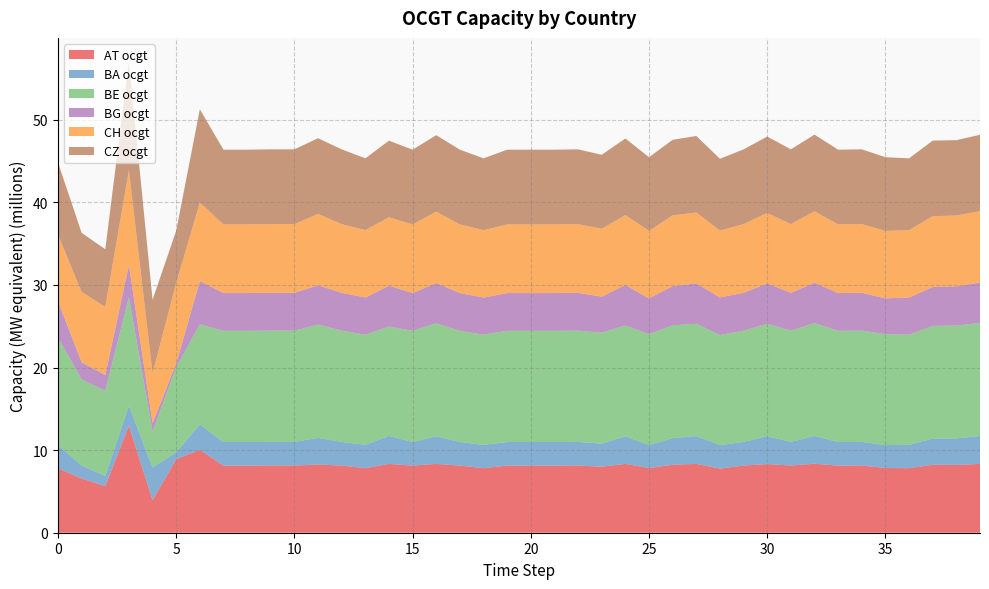

Reading left to right, list all the values displayed in this chart.

AT ocgt: 0=7798775.4	1=6567098.0	2=5634942.0	3=12953571.8	4=3939155.2	5=8896526.7	6=10037409.1	7=8126119.9	8=8126119.9	9=8135718.5	10=8135718.5	11=8257646.0	12=8135718.5	13=7815322.3	14=8332054.0	15=8126119.9	16=8340320.8	17=8126119.9	18=7814755.4	19=8126119.9	20=8126119.9	21=8126119.9	22=8135718.5	23=7995593.5	24=8337203.7	25=7835758.6	26=8234052.6	27=8333833.1	28=7760577.1	29=8135718.5	30=8313219.6	31=8135718.5	32=8357355.7	33=8126119.9	34=8135718.5	35=7835732.8	36=7814952.7	37=8232718.9	38=8212353.8	39=8331460.6
BA ocgt: 0=2795284.2	1=1576772.9	2=1251866.6	3=2427581.6	4=3974216.1	5=827526.1	6=3078799.7	7=2856136.3	8=2856136.3	9=2858729.5	10=2858729.5	11=3233145.3	12=2858729.5	13=2830233.1	14=3390881.1	15=2856136.3	16=3334806.3	17=2856136.3	18=2830228.2	19=2856136.3	20=2856136.3	21=2856136.3	22=2858729.5	23=2790348.4	24=3349504.9	25=2776761.8	26=3220676.0	27=3370158.9	28=2848247.5	29=2858729.5	30=3369155.9	31=2858729.5	32=3359880.2	33=2856136.3	34=2858729.5	35=2776760.6	36=2830233.6	37=3167436.4	38=3208398.9	39=3384891.7
BE ocgt: 0=13054056.7	1=10423191.5	2=10295802.4	3=13140460.2	4=4346448.0	5=10309772.8	6=12110421.3	7=13463498.5	8=13463498.5	9=13474185.4	10=13474185.4	11=13715384.4	12=13474185.4	13=13335131.8	14=13241797.1	15=13463498.5	16=13683176.2	17=13463498.5	18=13334793.1	19=13463498.5	20=13463498.5	21=13463498.5	22=13474185.4	23=13446372.3	24=13407034.4	25=13430064.5	26=13662455.2	27=13595159.5	28=13333277.5	29=13474185.4	30=13610187.5	31=13474185.4	32=13660548.2	33=13463498.5	34=13474185.4	35=13430062.0	36=13334187.9	37=13643148.8	38=13664252.7	39=13681025.3
BG ocgt: 0=4385237.5	1=2073480.0	2=1913211.1	3=3887721.9	4=1017870.2	5=454564.1	6=5235502.4	7=4571777.1	8=4571777.1	9=4579117.1	10=4579117.1	11=4752077.4	12=4579117.1	13=4494785.8	14=4947051.1	15=4571777.1	16=4875584.9	17=4571777.1	18=4494790.9	19=4571777.1	20=4571777.1	21=4571777.1	22=4579117.1	23=4352972.3	24=4913978.4	25=4336951.5	26=4744887.8	27=4887007.5	28=4549144.6	29=4579117.1	30=4899813.1	31=4579117.1	32=4895504.4	33=4571777.1	34=4579117.1	35=4336950.6	36=4494802.4	37=4713797.5	38=4742975.0	39=4899093.9
CH ocgt: 0=8041750.5	1=8519568.9	2=8235620.0	3=11506493.3	4=6032846.9	5=9760488.8	6=9516085.0	7=8312342.7	8=8312342.7	9=8316211.0	10=8316211.0	11=8636010.1	12=8316211.0	13=8159544.4	14=8285152.4	15=8312342.7	16=8639950.4	17=8312342.7	18=8159566.0	19=8312342.7	20=8312342.7	21=8312342.7	22=8316211.0	23=8218913.5	24=8452193.0	25=8170005.8	26=8563907.7	27=8590055.9	28=8086818.6	29=8316211.0	30=8532887.7	31=8316211.0	32=8642879.8	33=8312342.7	34=8316211.0	35=8170003.5	36=8159026.3	37=8565363.3	38=8583585.6	39=8632125.1
CZ ocgt: 0=8738582.3	1=7150739.3	2=6987814.0	3=13145136.2	4=8902336.3	5=6320728.6	6=11292667.3	7=9047736.9	8=9047736.9	9=9055772.0	10=9055772.0	11=9172274.1	12=9055772.0	13=8696132.2	14=9274805.5	15=9047736.9	16=9262371.6	17=9047736.9	18=8696132.3	19=9047736.9	20=9047736.9	21=9047736.9	22=9055772.0	23=8959596.0	24=9276153.2	25=8918063.3	26=9149005.6	27=9262729.5	28=8696132.6	29=9055772.0	30=9244097.8	31=9055772.0	32=9284903.2	33=9047736.9	34=9055772.0	35=8918061.8	36=8696136.8	37=9156305.0	38=9119083.8	39=9252621.1